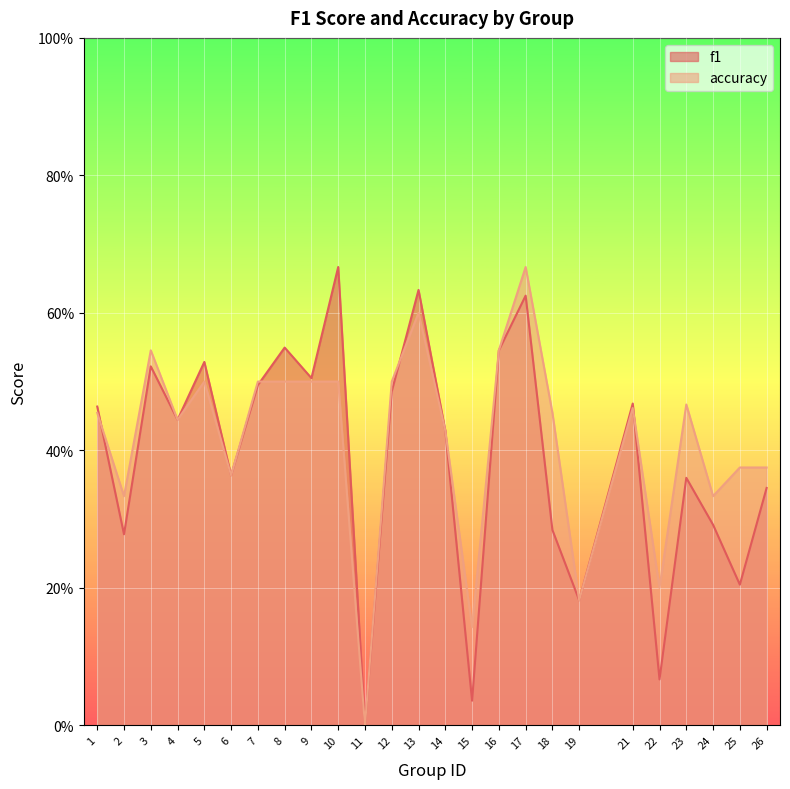

At which category does the chart reach its peak across all series?

10